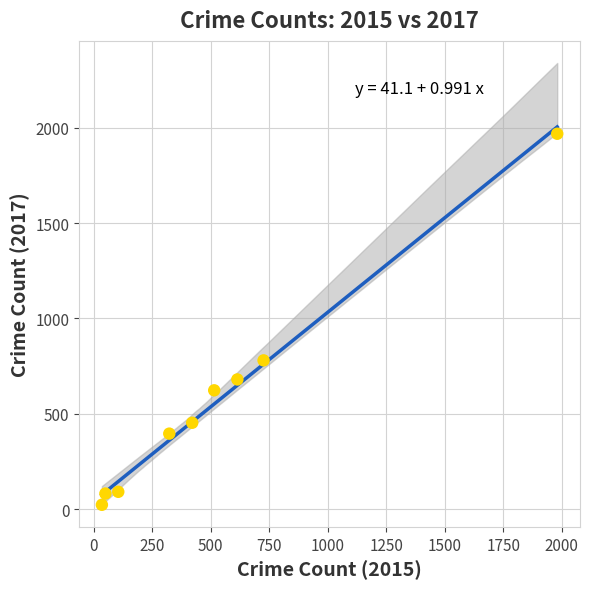

What Y value in the scatter plot is closest to 995?

780